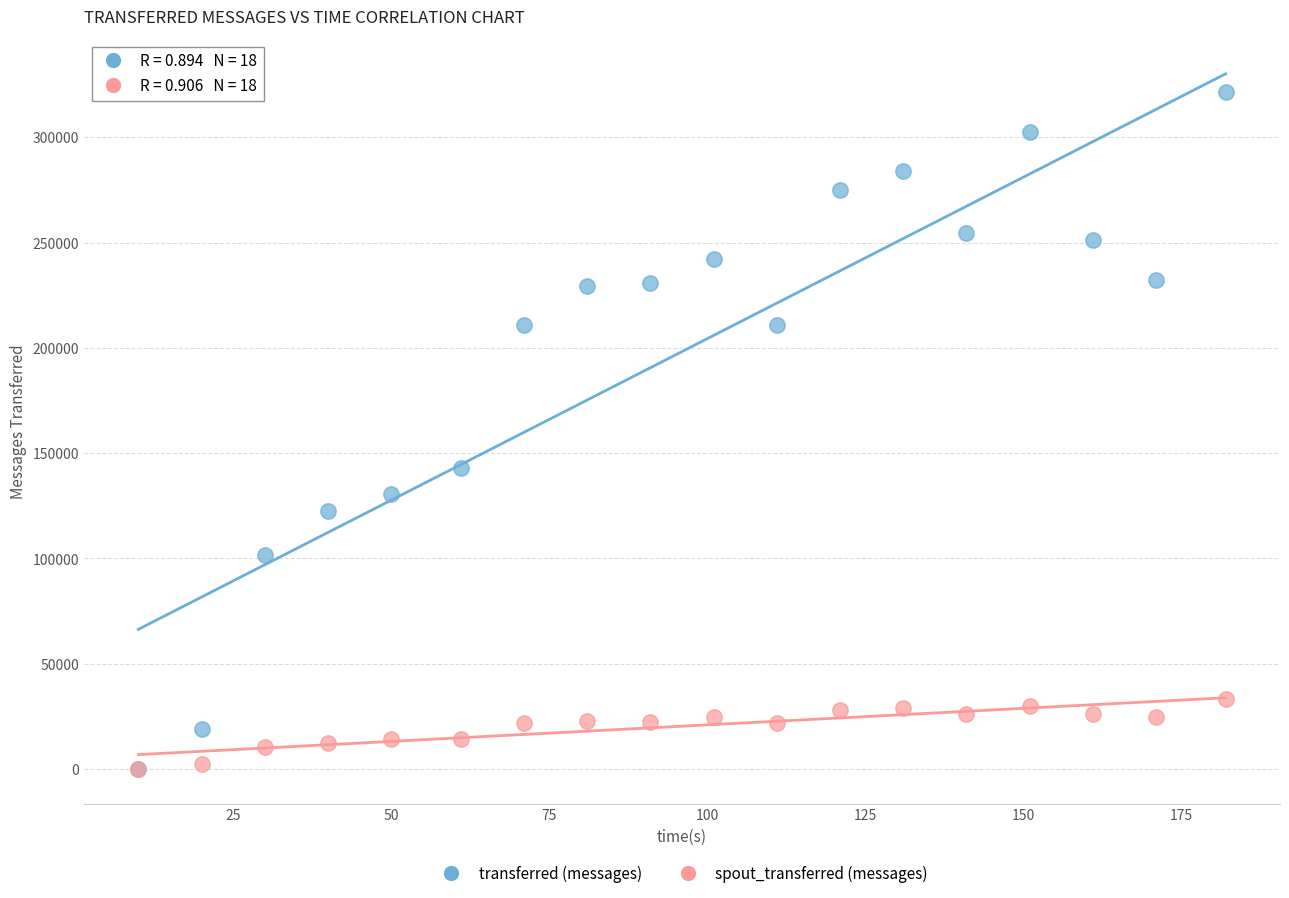

Which series has the largest Y range (max minus min)?

transferred (messages)